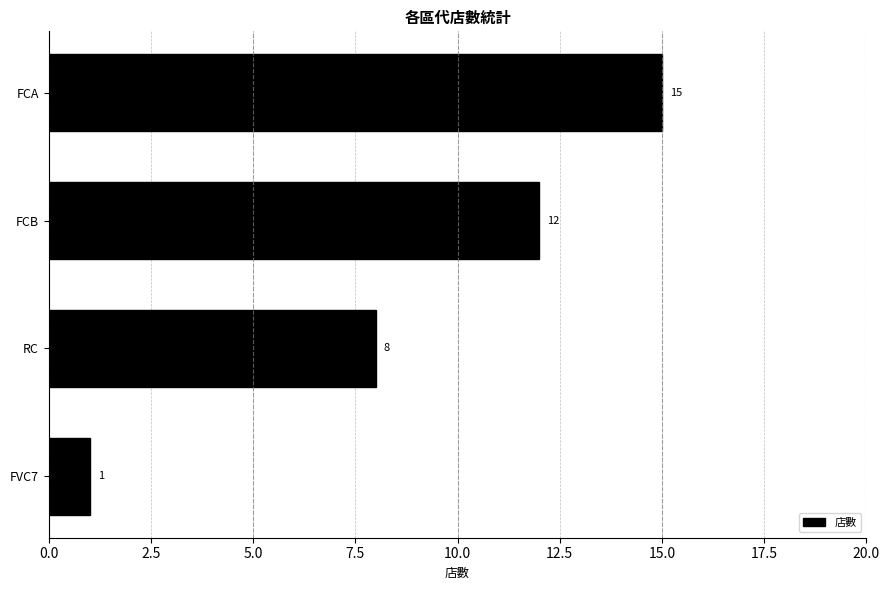

How many distinct data groups are displayed?

1